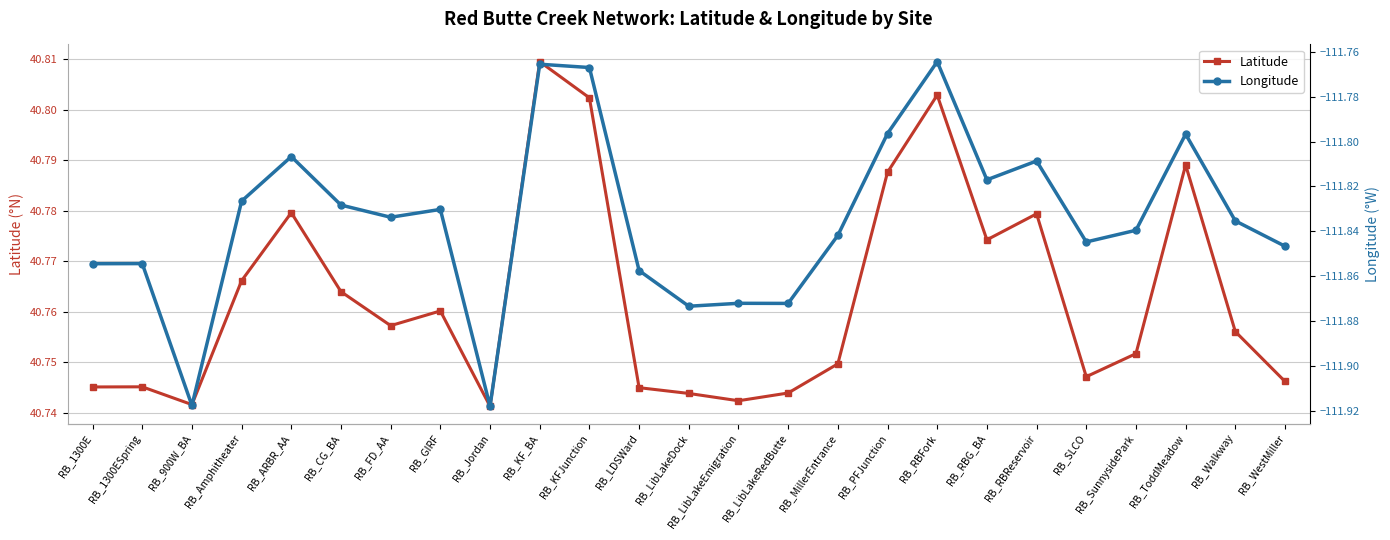

Which series changed the most between RB_PFJunction and RB_SunnysidePark?

Longitude